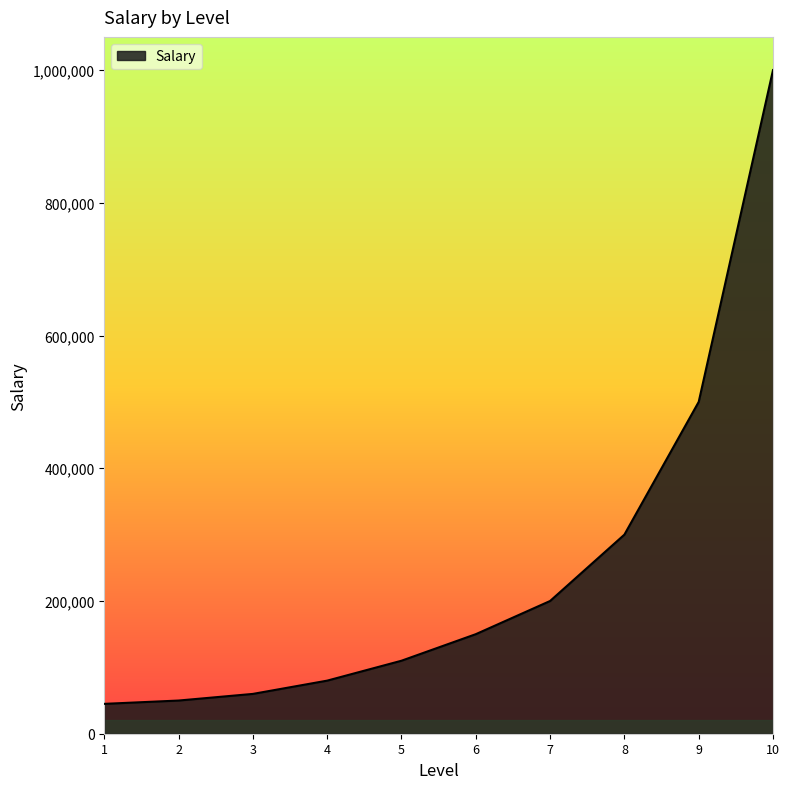

Read the value at 3.

60000